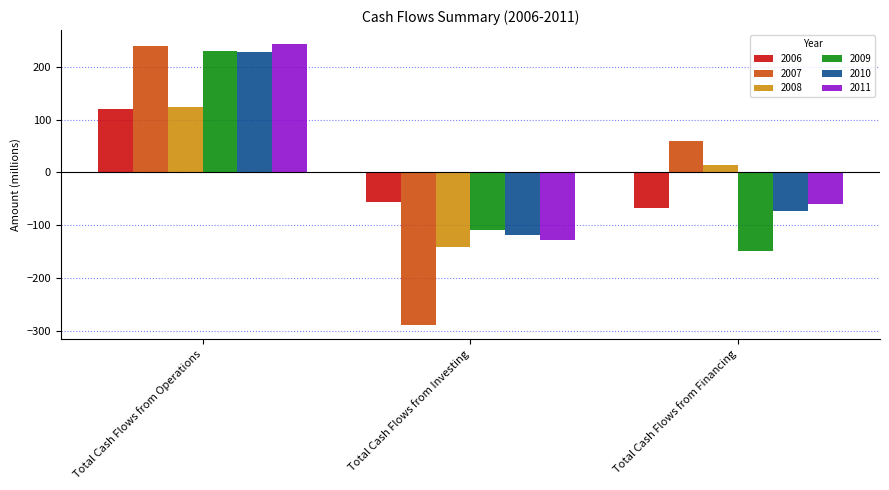

List the labels in order of 2009 value, largest first.

Total Cash Flows from Operations, Total Cash Flows from Investing, Total Cash Flows from Financing